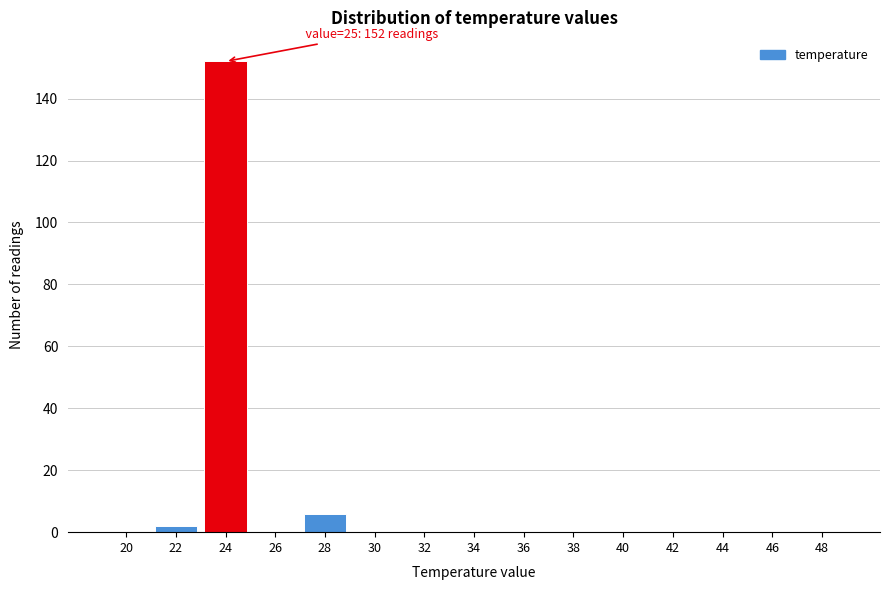

Reading left to right, transcribe all the data shown in this chart.

20=0	22=2	24=152	26=0	28=6	30=0	32=0	34=0	36=0	38=0	40=0	42=0	44=0	46=0	48=0